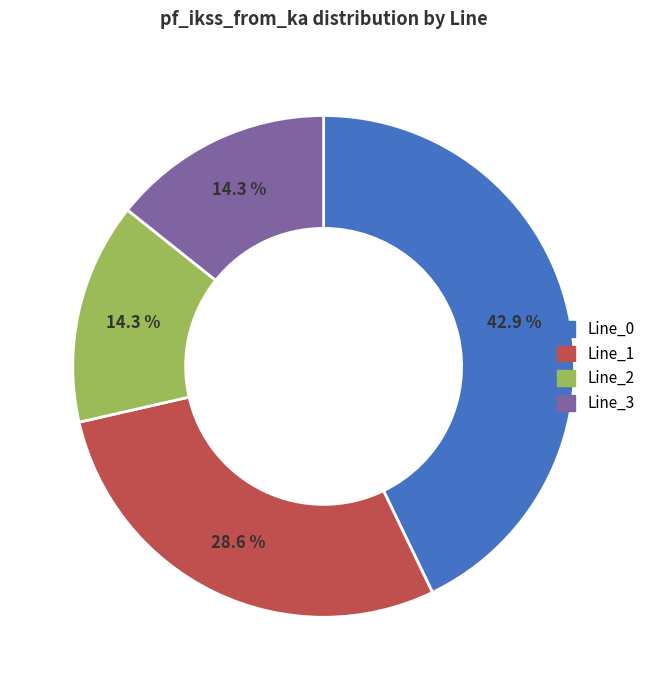

The Line_1 slice represents 29% of the pie. True or false?

True